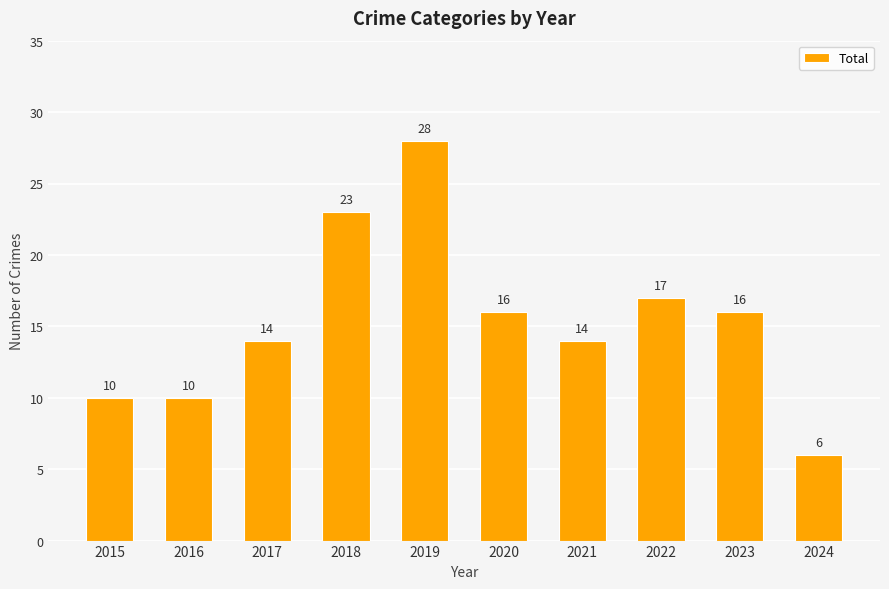

Reading right to left, what are all the values shown in this chart?

2024=6	2023=16	2022=17	2021=14	2020=16	2019=28	2018=23	2017=14	2016=10	2015=10